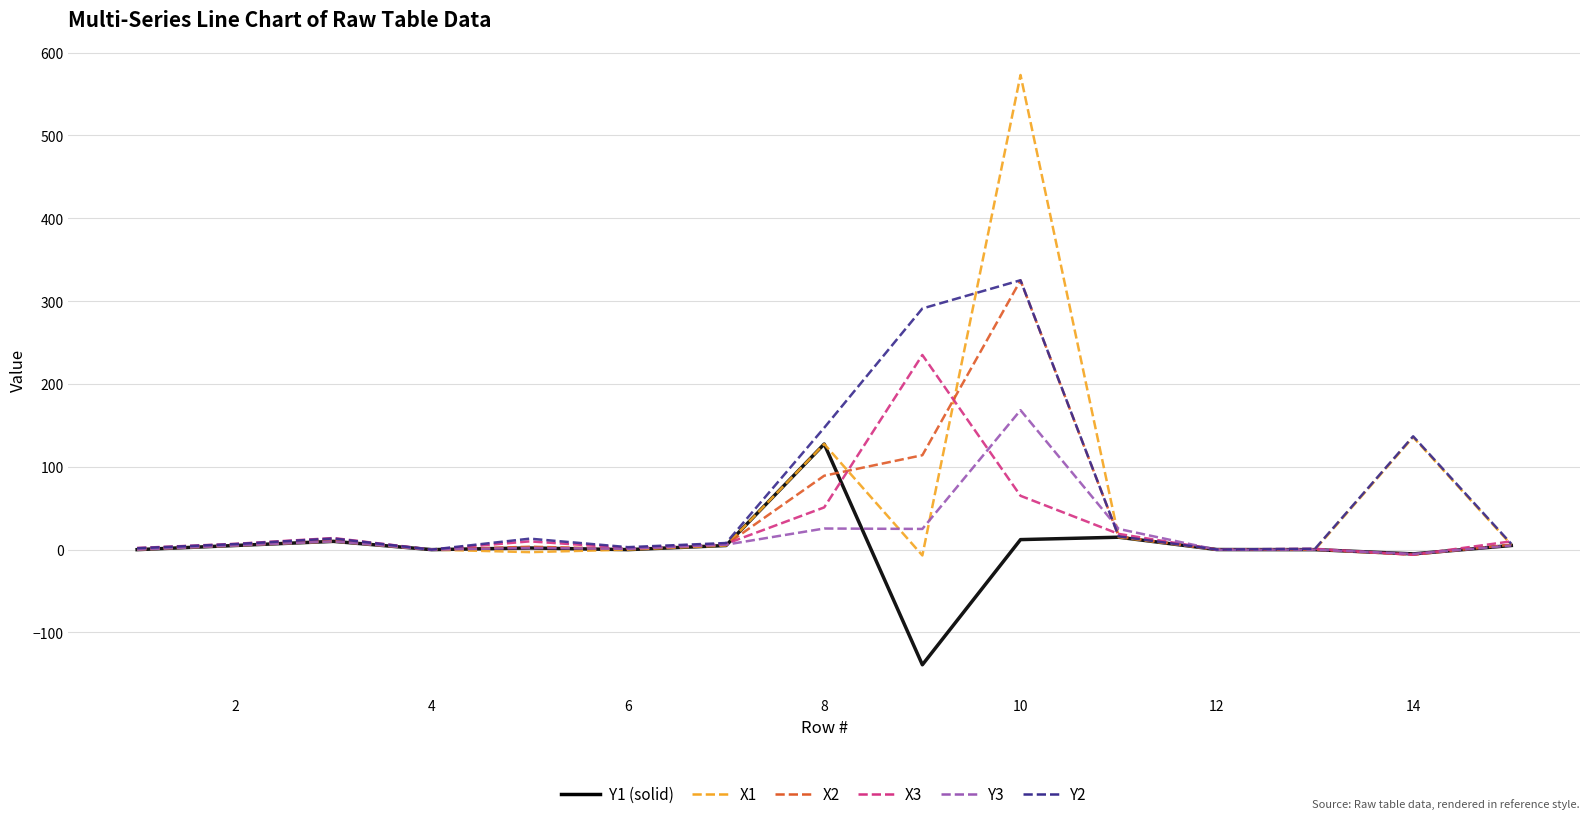

What is the minimum value shown in the chart?

-139.0